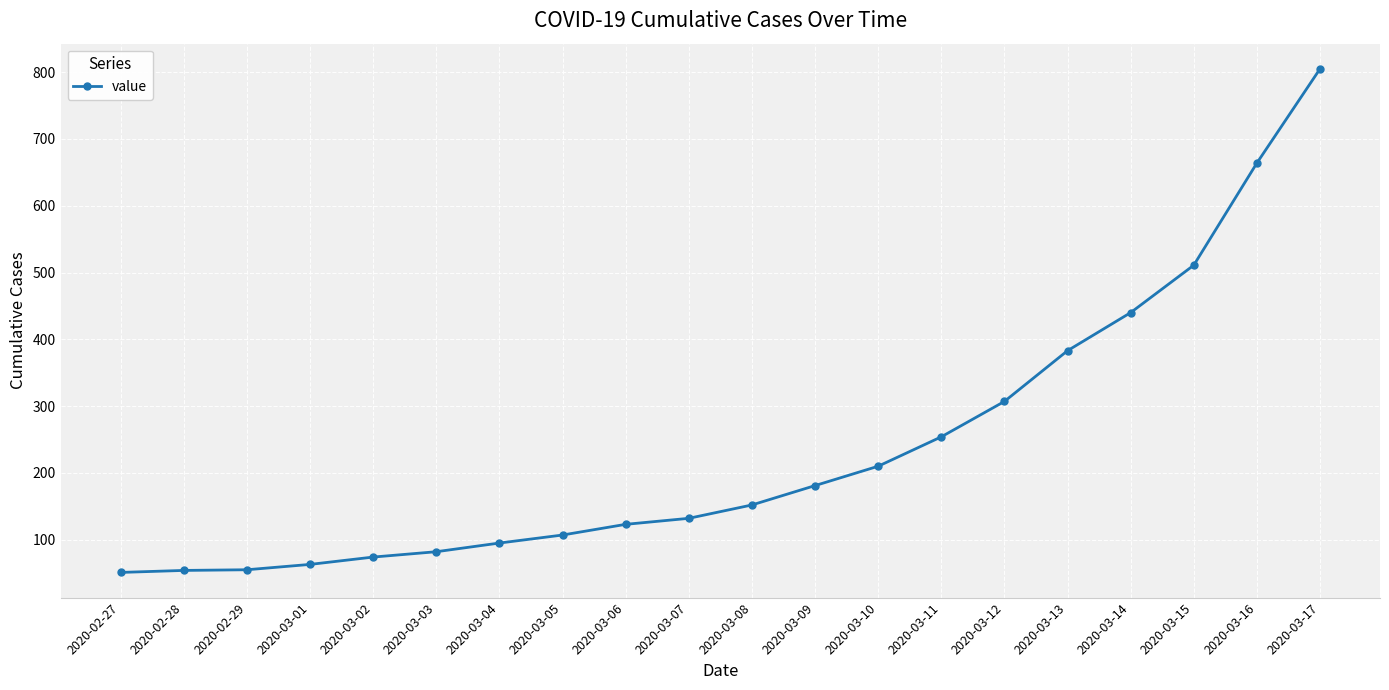

How many data points does each series have?

20